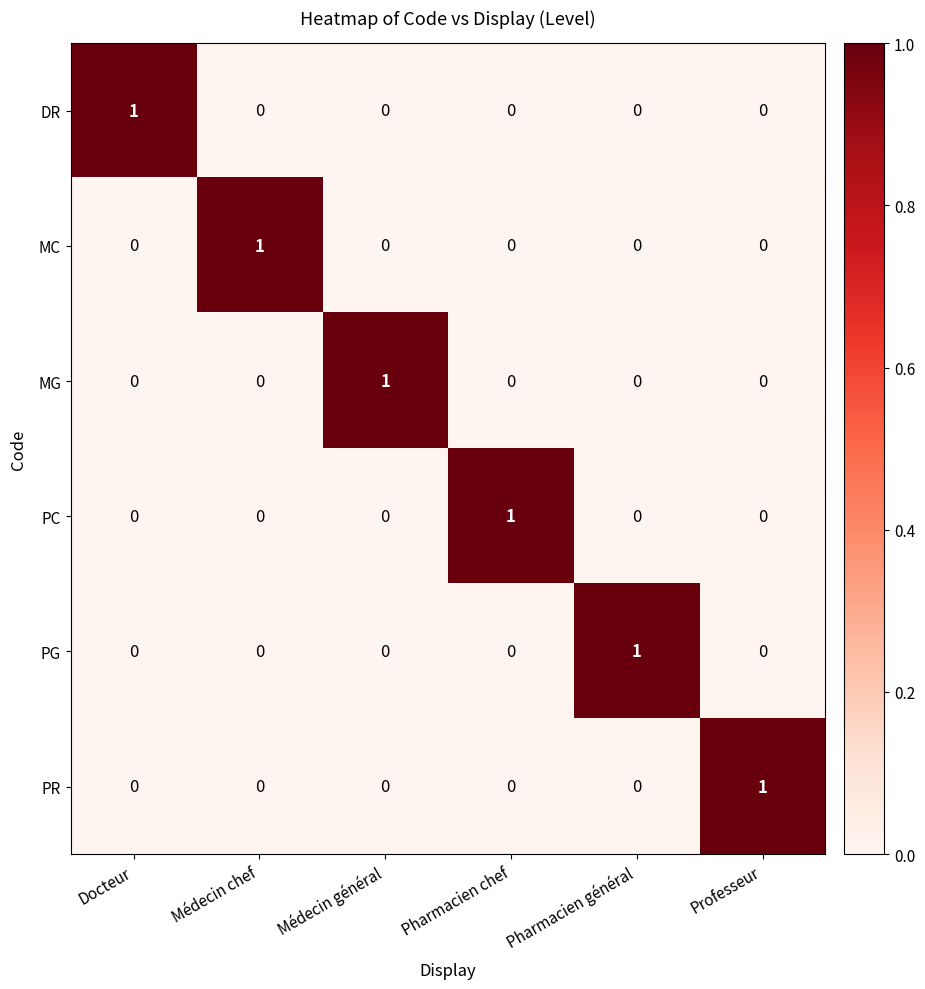

Is the value of PG at Pharmacien général greater than the value of PR at Médecin chef?

Yes